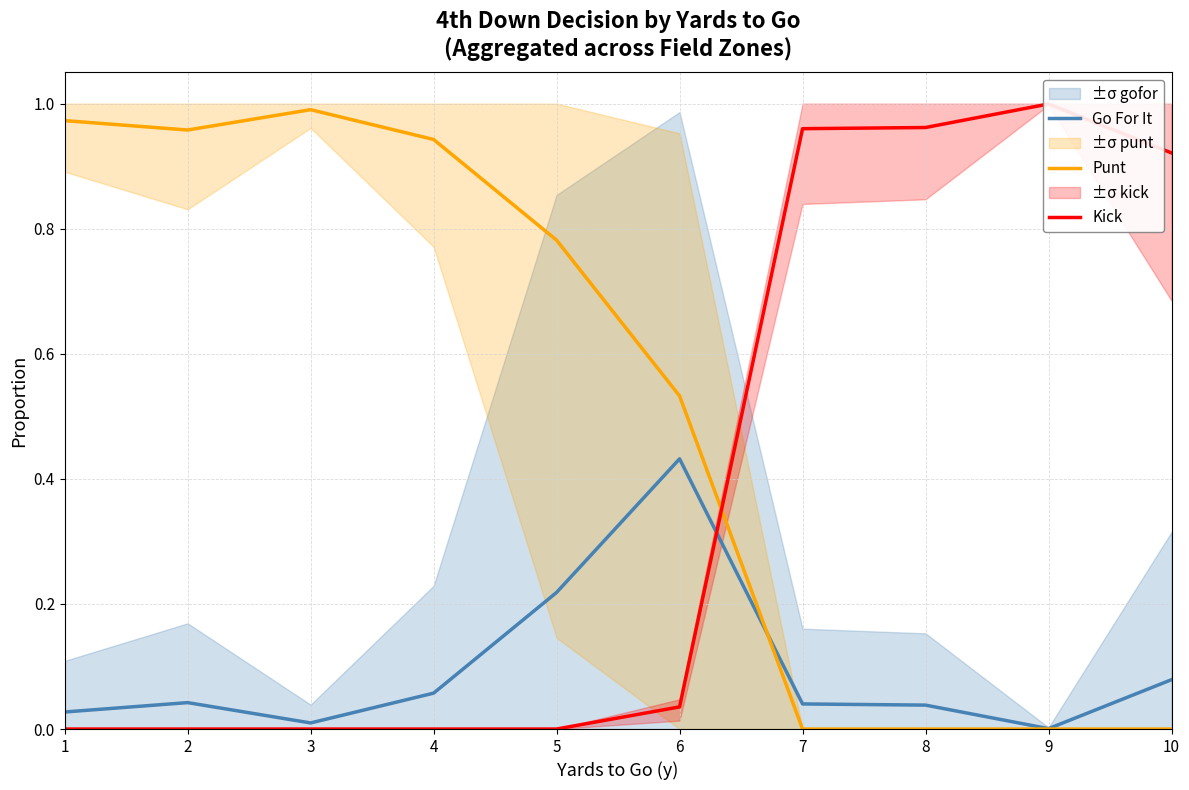

Where do Go For It and Punt first cross each other?

6 and 7